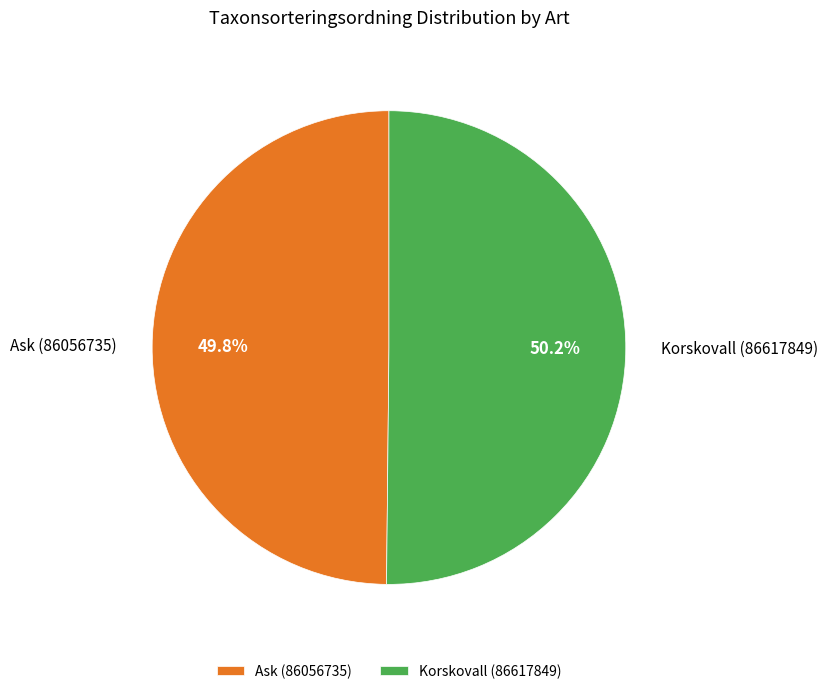

How many segments does this pie chart have?

2